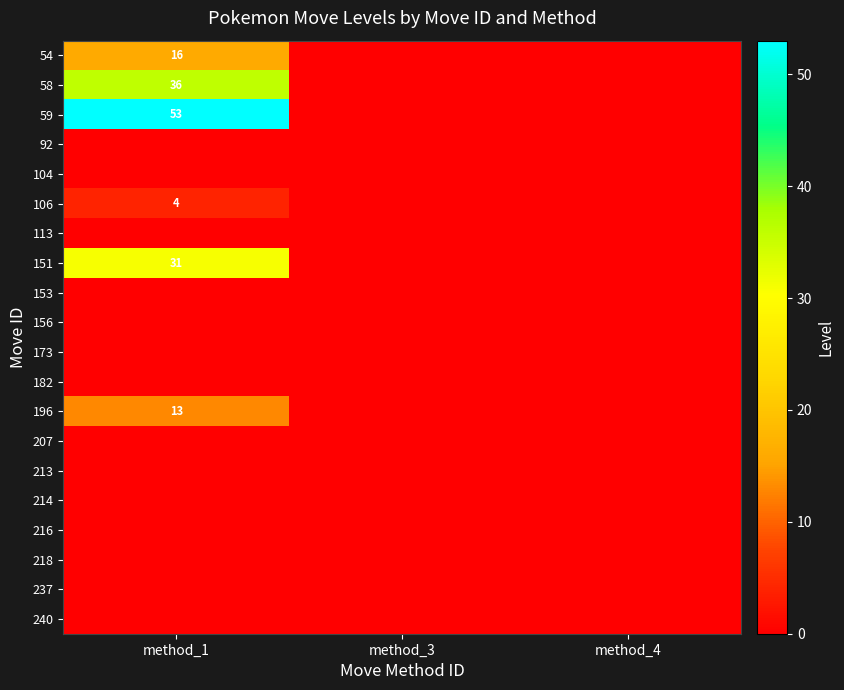

Rank the series at method_4 from highest to lowest value.

54, 58, 59, 92, 104, 106, 113, 151, 153, 156, 173, 182, 196, 207, 213, 214, 216, 218, 237, 240